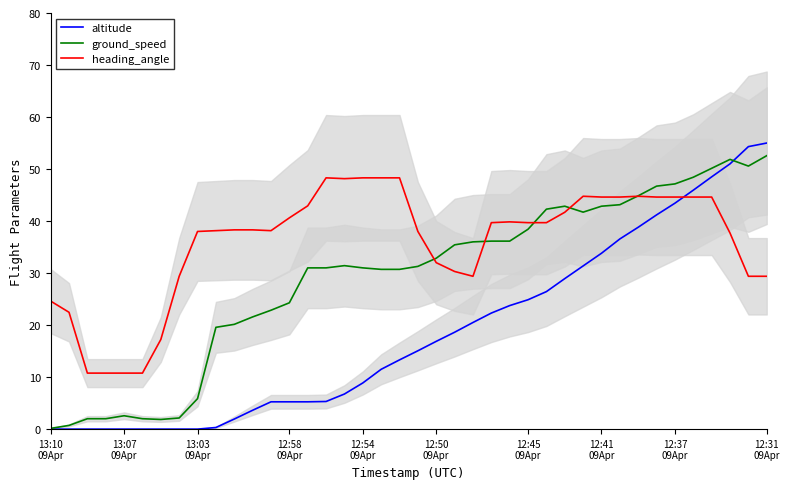

Where is ground_speed nearest to the value 26?

12:58
09Apr